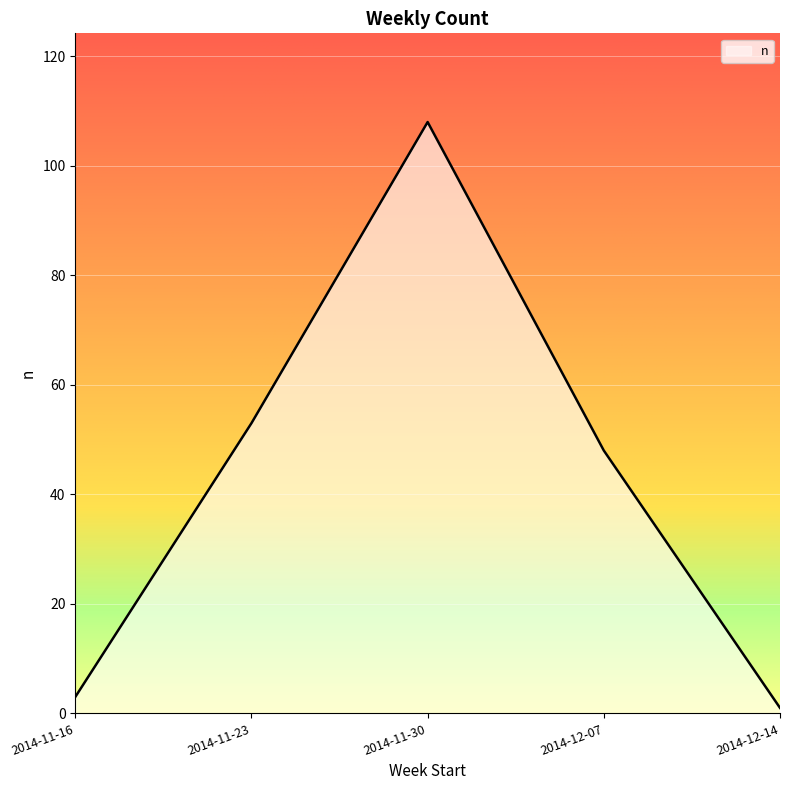

What is the approximate value at 2014-12-07?

48